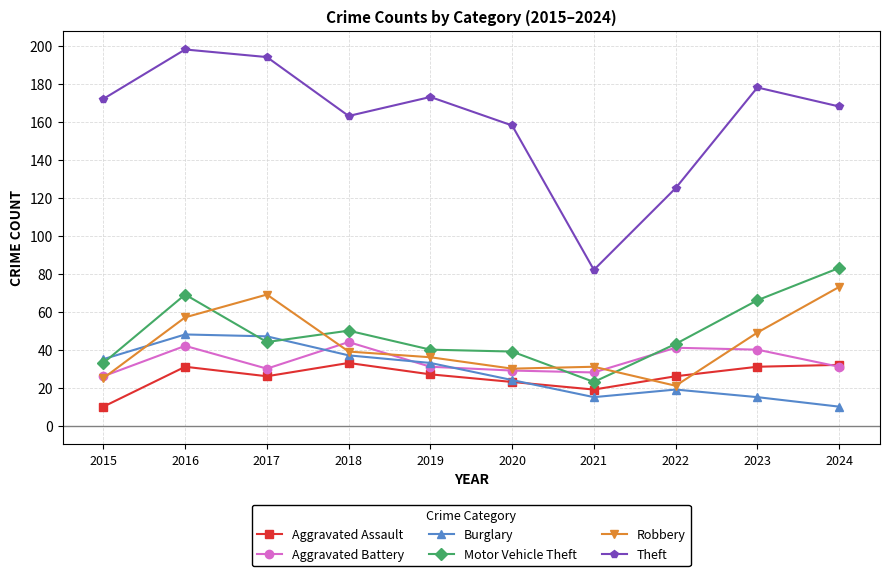

Count the number of categories in the chart.

10